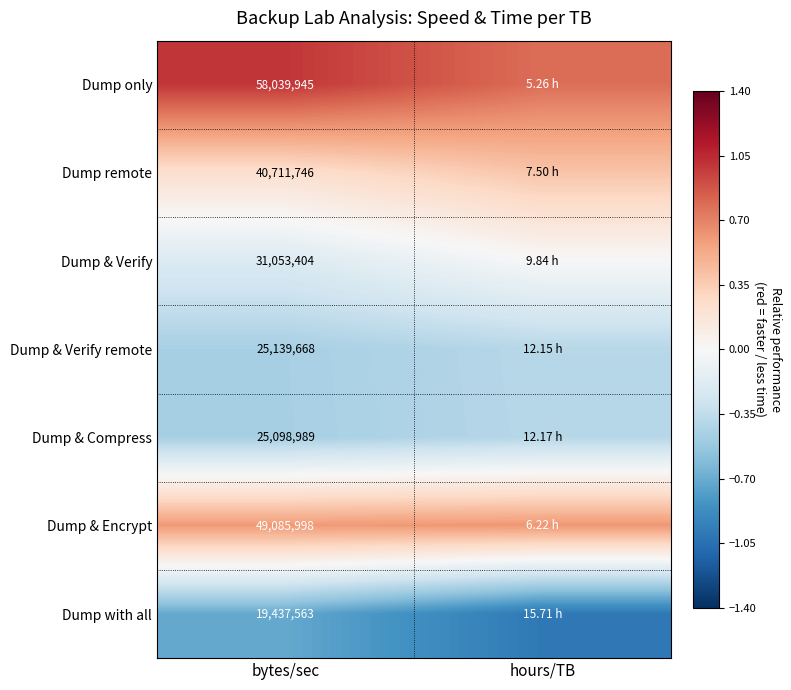

Count the number of data series in this chart.

7